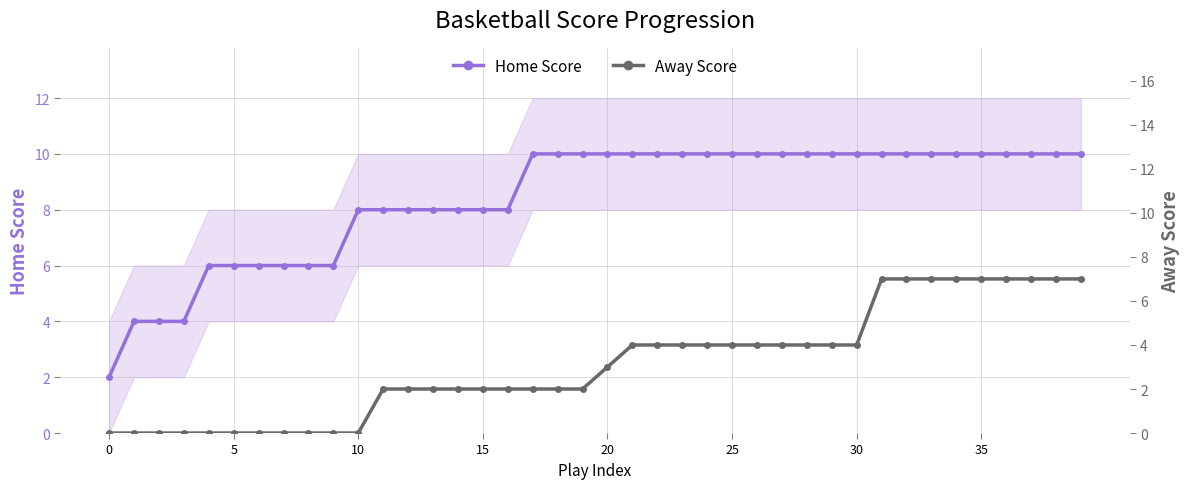

Reading left to right, what are all the values shown in this chart?

Home Score: 2	4	4	4	6	6	6	6	6	6	8	8	8	8	8	8	8	10	10	10	10	10	10	10	10	10	10	10	10	10	10	10	10	10	10	10	10	10	10	10
Away Score: 0	0	0	0	0	0	0	0	0	0	0	2	2	2	2	2	2	2	2	2	3	4	4	4	4	4	4	4	4	4	4	7	7	7	7	7	7	7	7	7